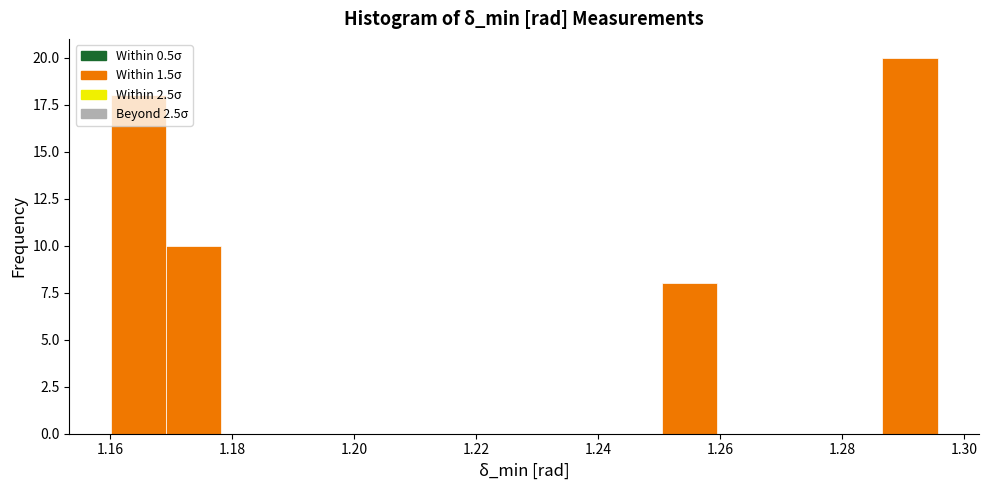

How tall is the bar that spans 1.250 to 1.260 on the x-axis? Neither the bar edges nor the heights are printed on the chart, so give them approximately, as read against the axes.

8